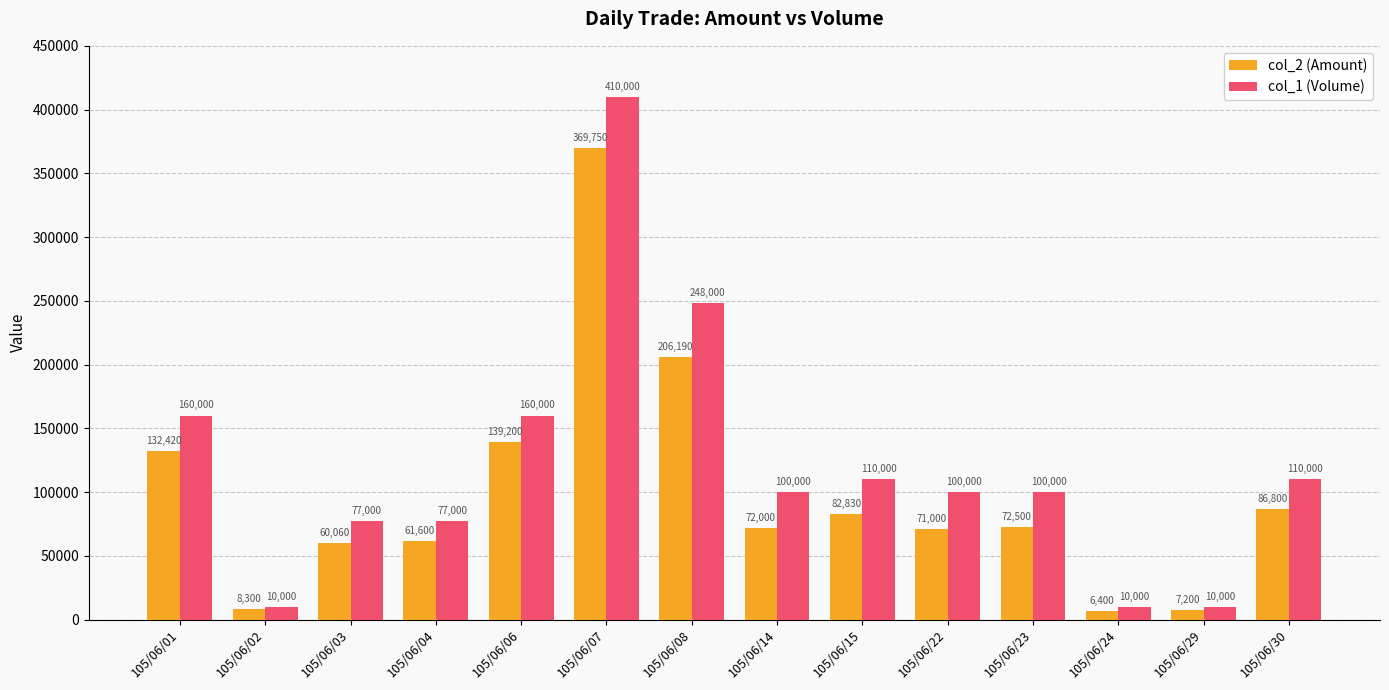

At which category is the sum across all series the highest?

105/06/07